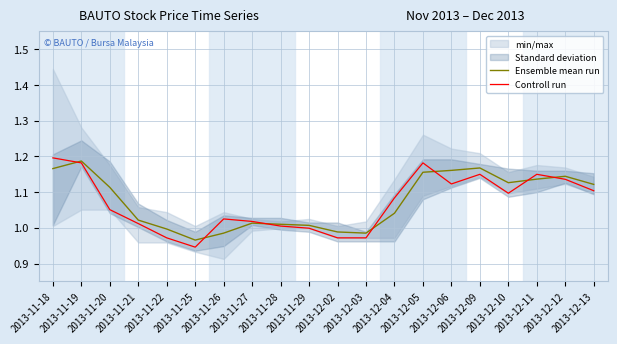

What is the average value of the Ensemble mean run series?

1.1